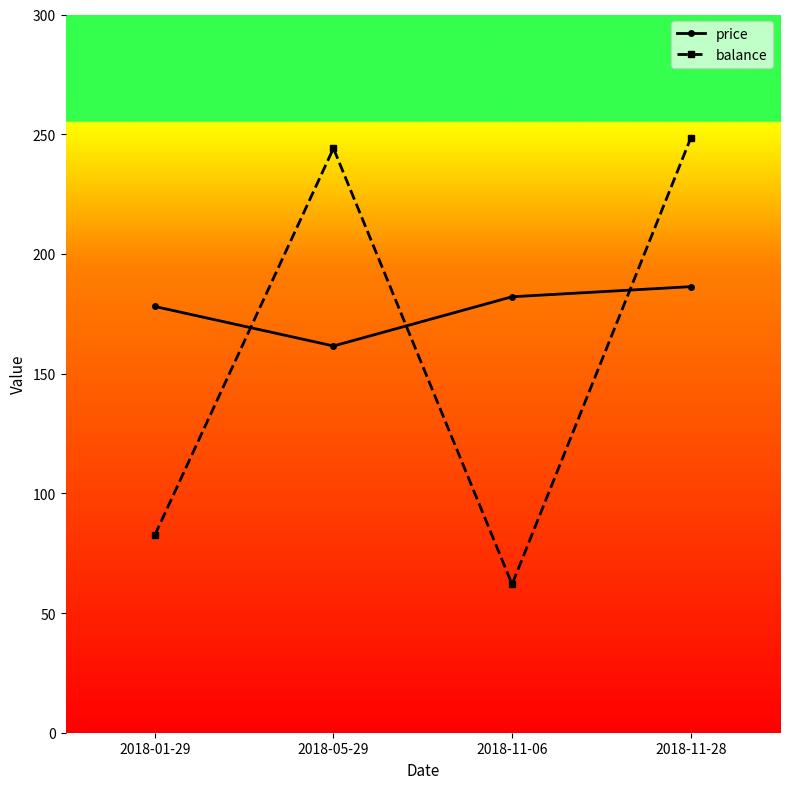

Reading left to right, transcribe all the data shown in this chart.

price: 2018-01-29=178.0	2018-05-29=161.5	2018-11-06=182.1	2018-11-28=186.3
balance: 2018-01-29=82.6	2018-05-29=244.1	2018-11-06=62.0	2018-11-28=248.3